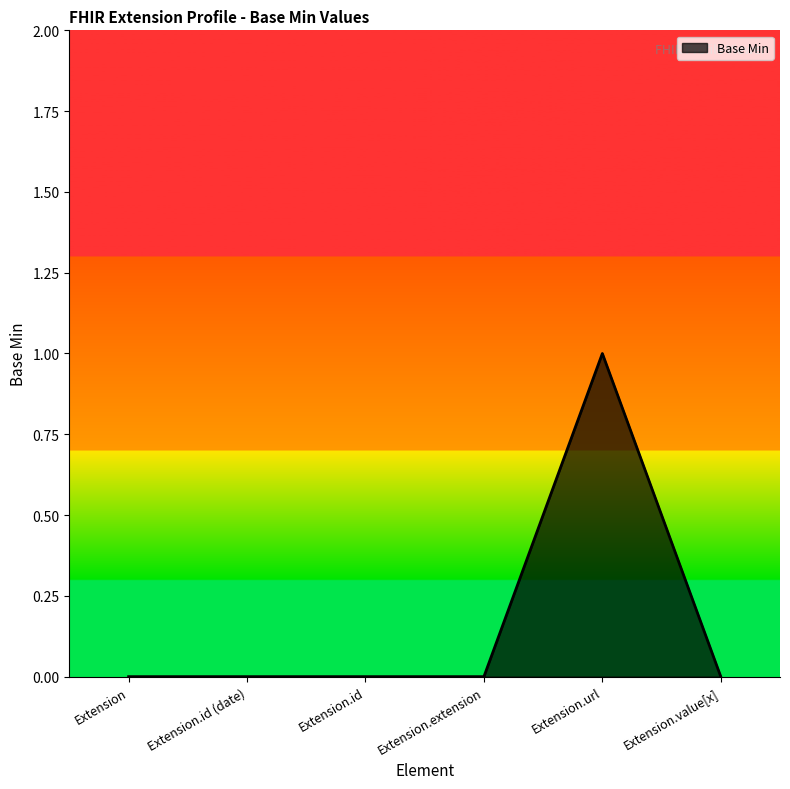

What position from the right is Extension.id (date)?

5